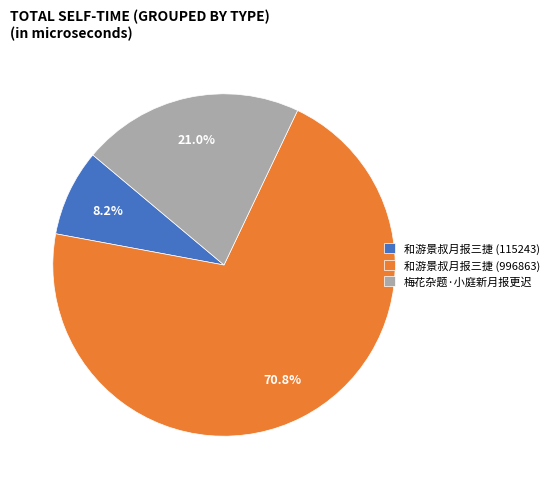

What is the largest slice in the pie chart?

和游景叔月报三捷 (996863)